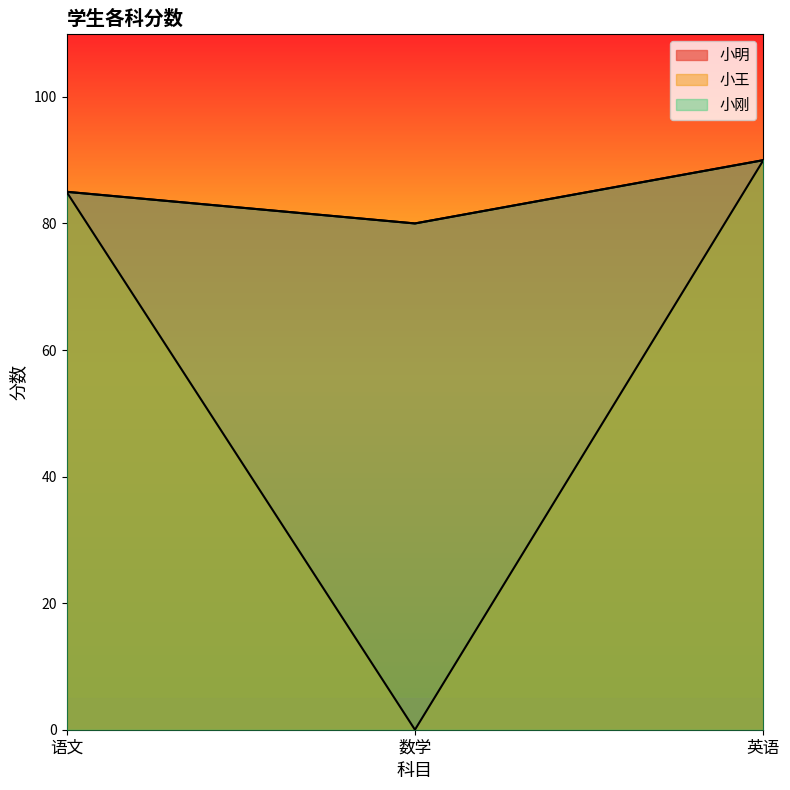

At which label does 小明 reach its minimum?

数学